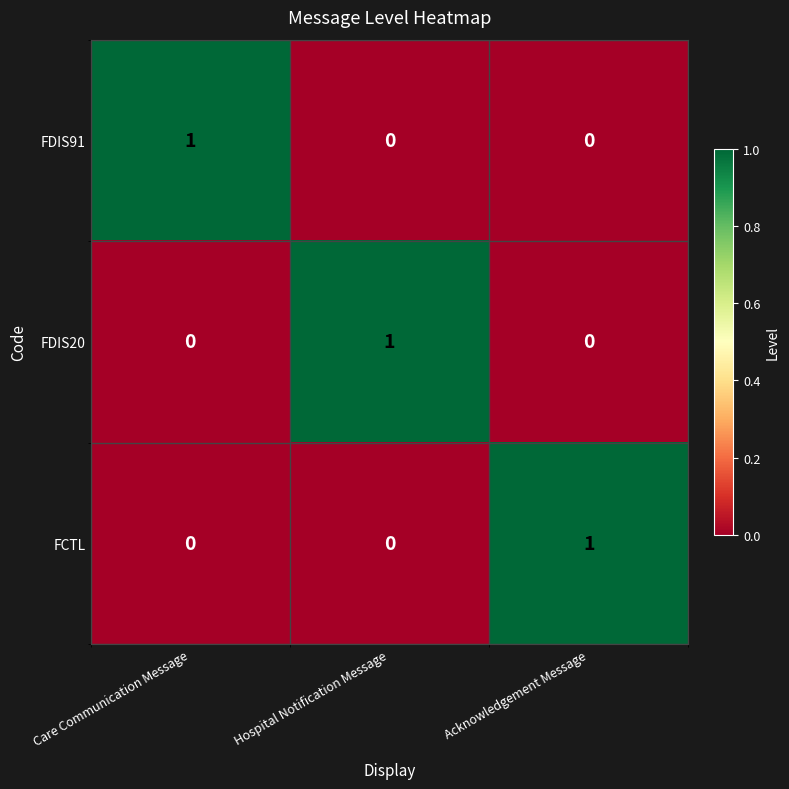

Which category has the highest value in the FCTL series?

Acknowledgement Message